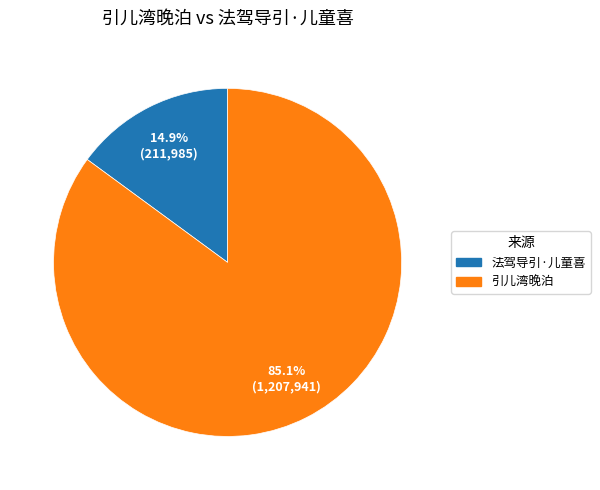

How many segments does this pie chart have?

2